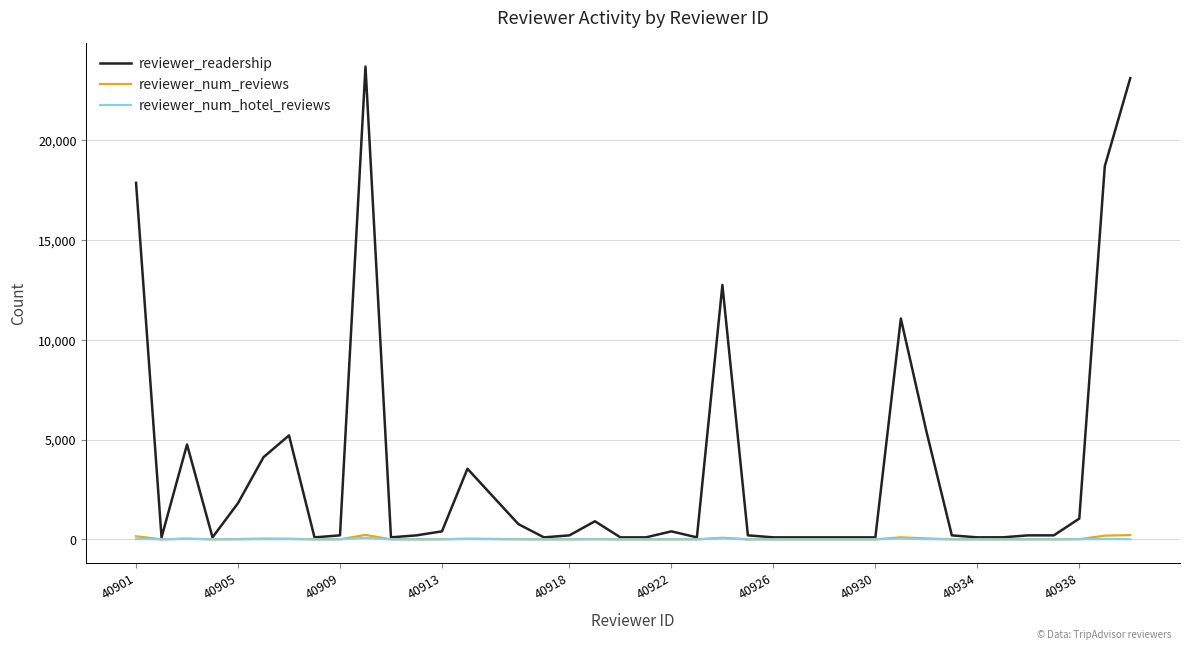

Which series has the largest total across all categories?

reviewer_readership